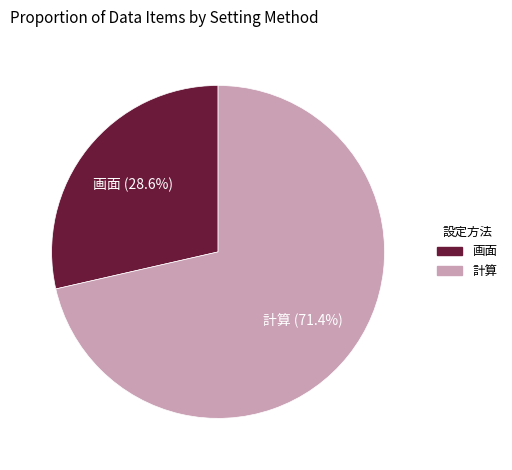

Which category has the smallest portion of the pie?

画面